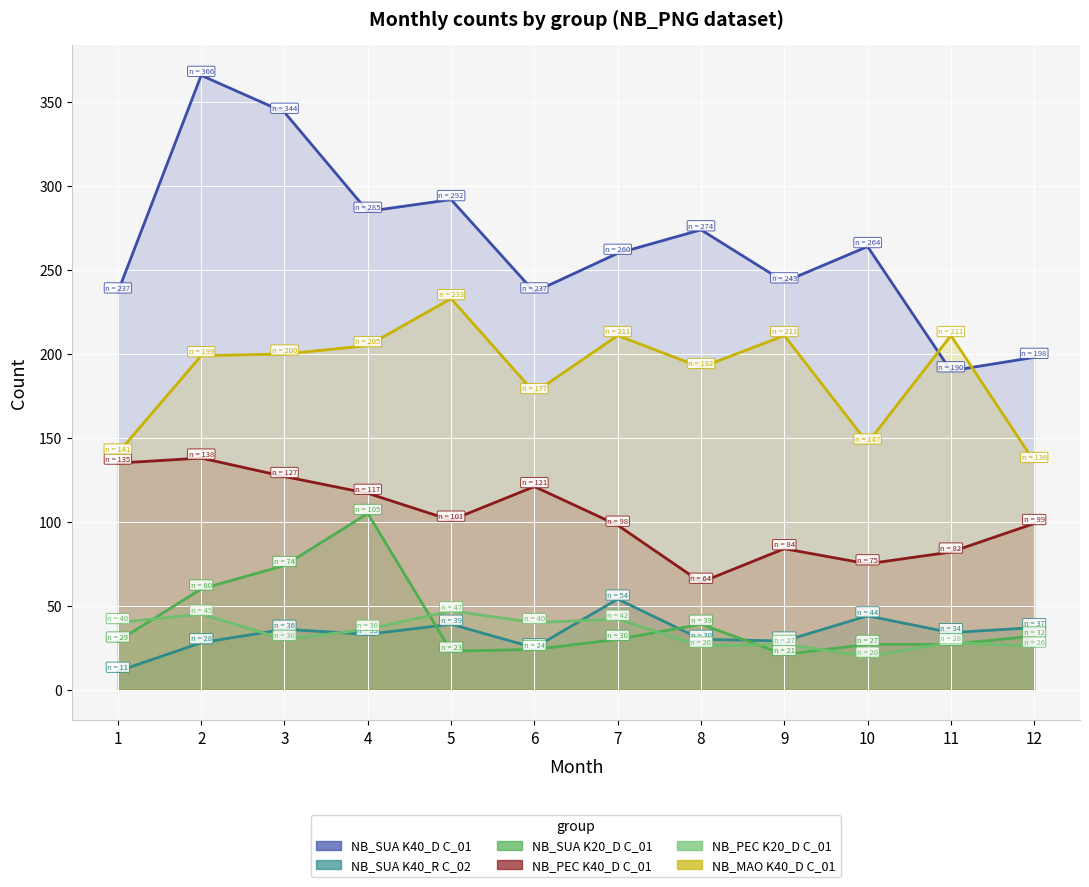

The value of NB_SUA K40_D C_01 at 7 is 83. True or false?

False